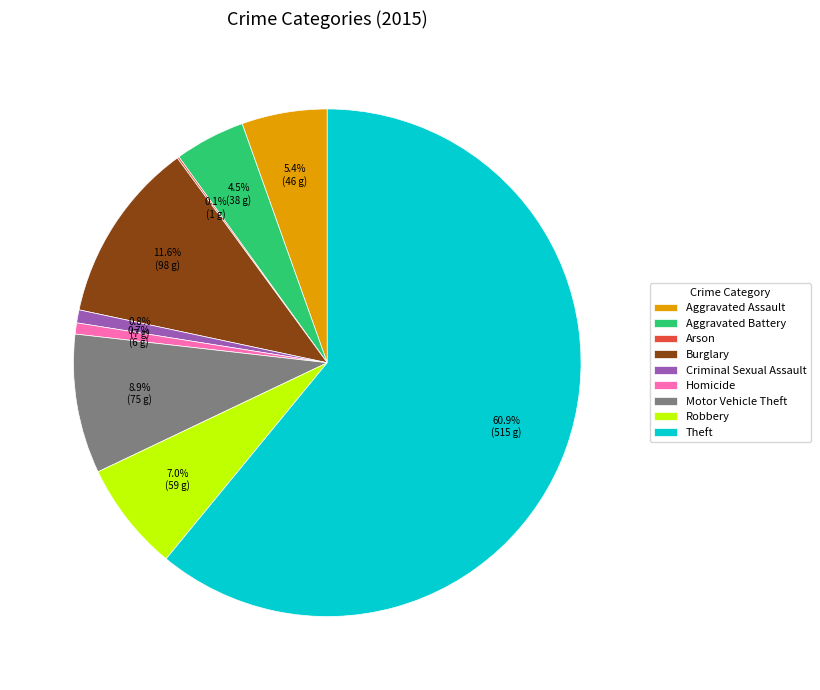

Which slice is the largest?

Theft